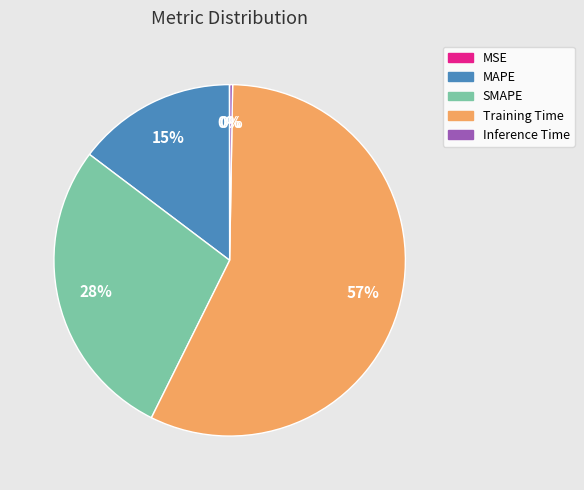

Is the sum of MAPE and SMAPE greater than half?

No